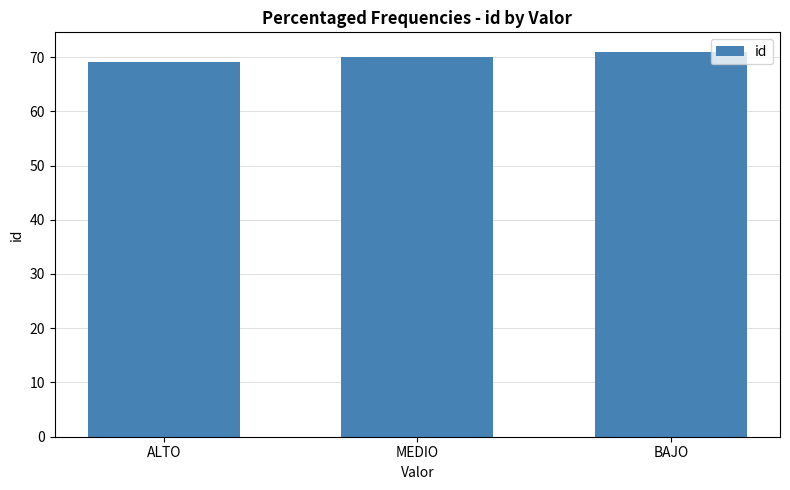

What is the smallest value displayed?

69